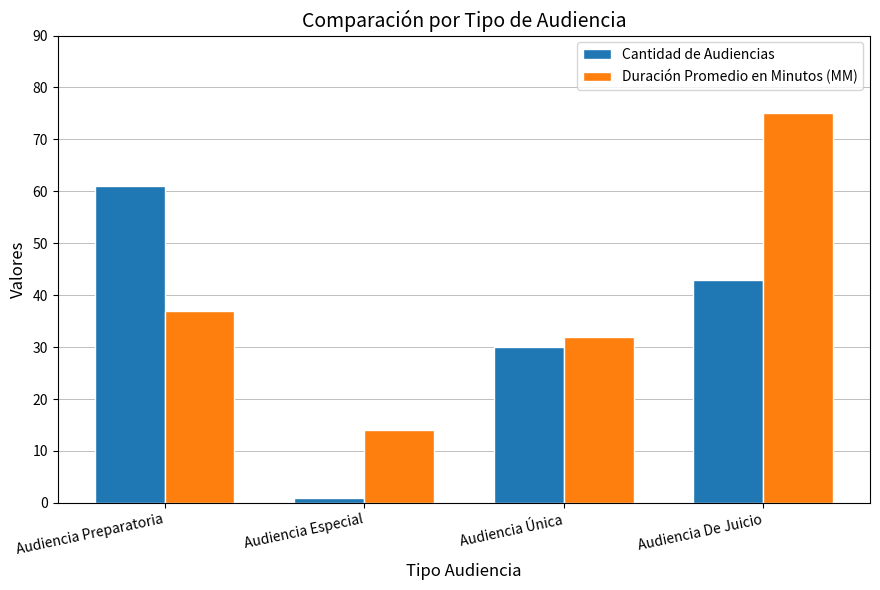

Is it true that Duración Promedio en Minutos (MM) equals 14 at Audiencia Especial?

True